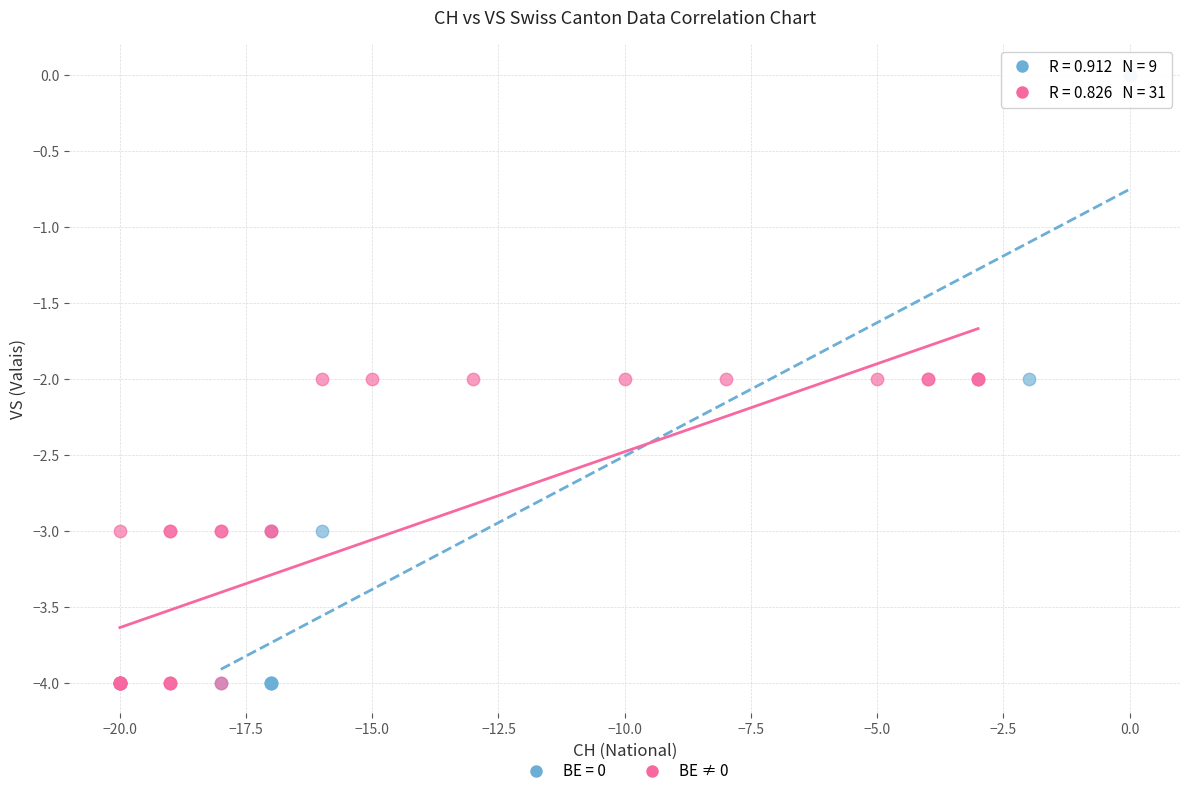

Which series has the largest Y range (max minus min)?

BE = 0